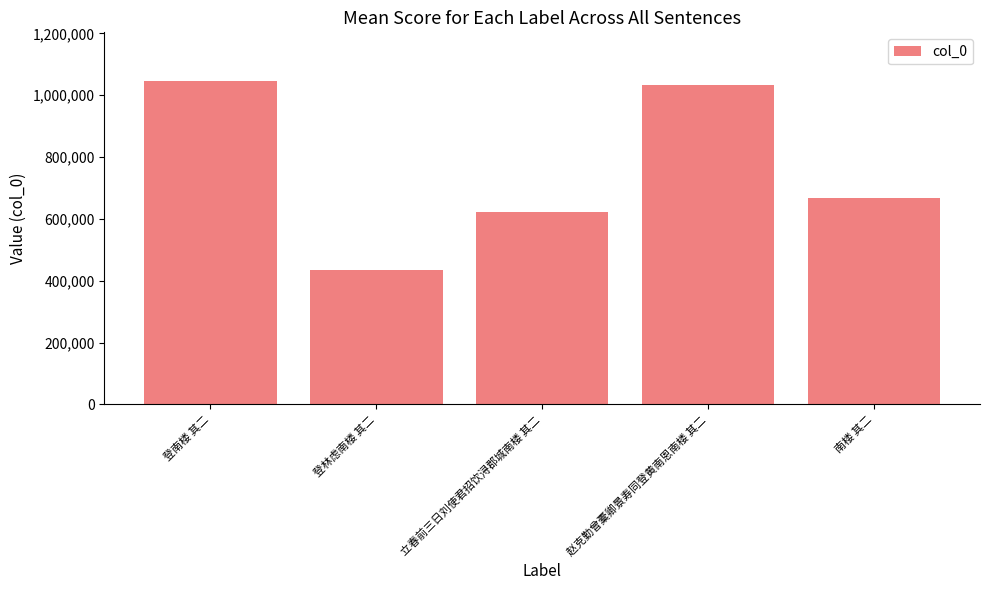

List the labels in order of value, largest first.

登南楼 其二, 赵克勤曾橐卿景寿同登黄南恩南楼 其二, 南楼 其二, 立春前三日刘使君招饮浔郡城南楼 其二, 登林虑南楼 其二